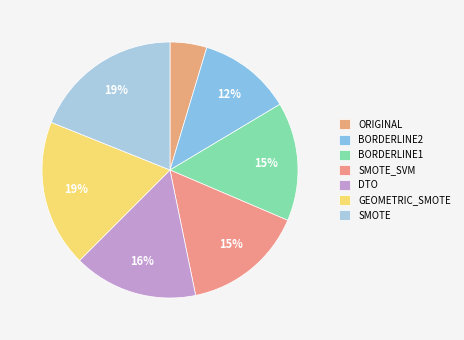

Is it true that GEOMETRIC_SMOTE is 19% of the pie?

True